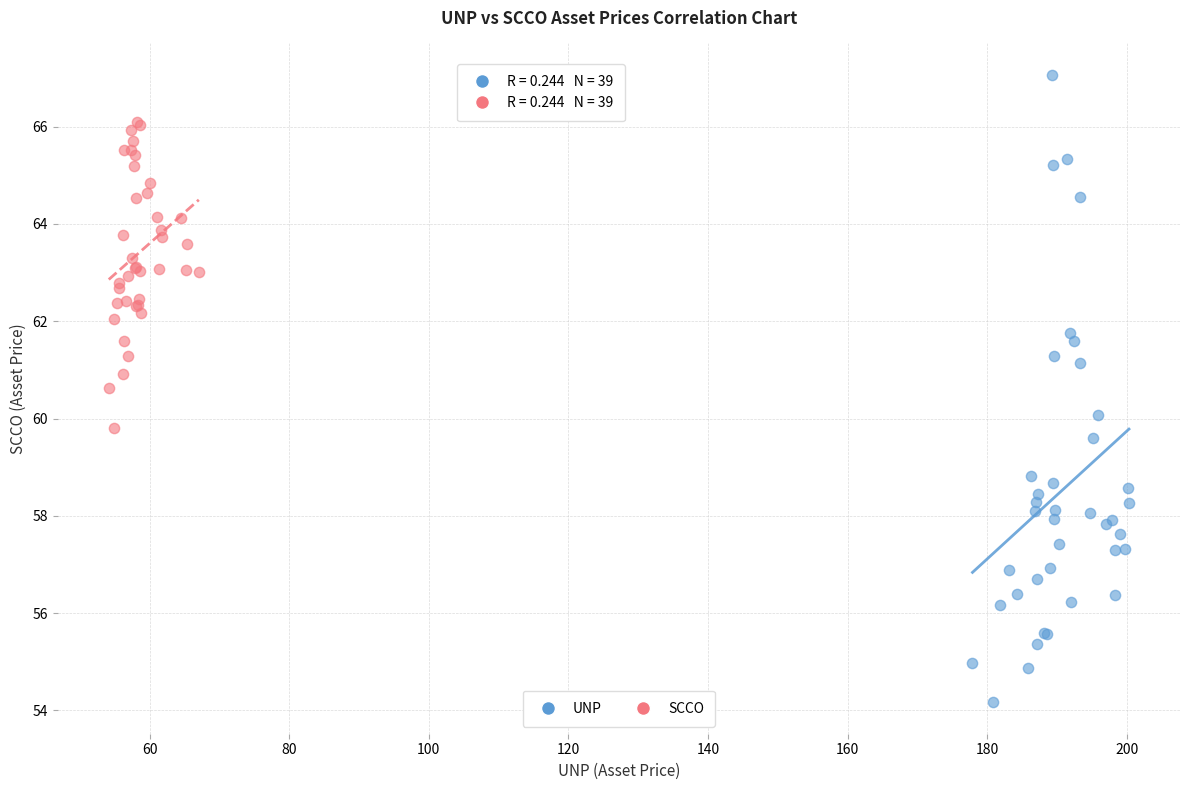

Which series contains the highest Y value?

UNP